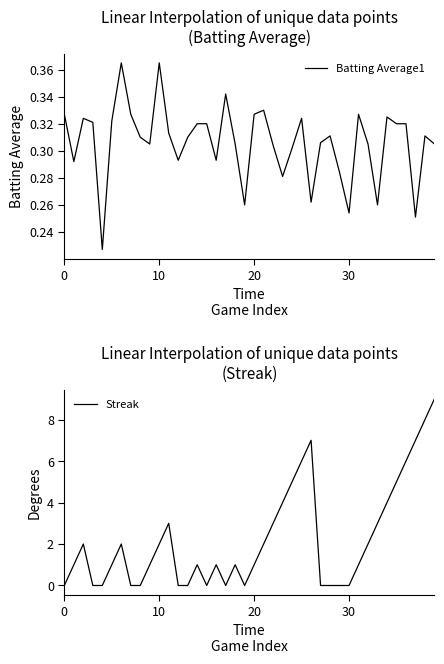

True or false: Streak has more than 1 points higher than both neighbors.

True